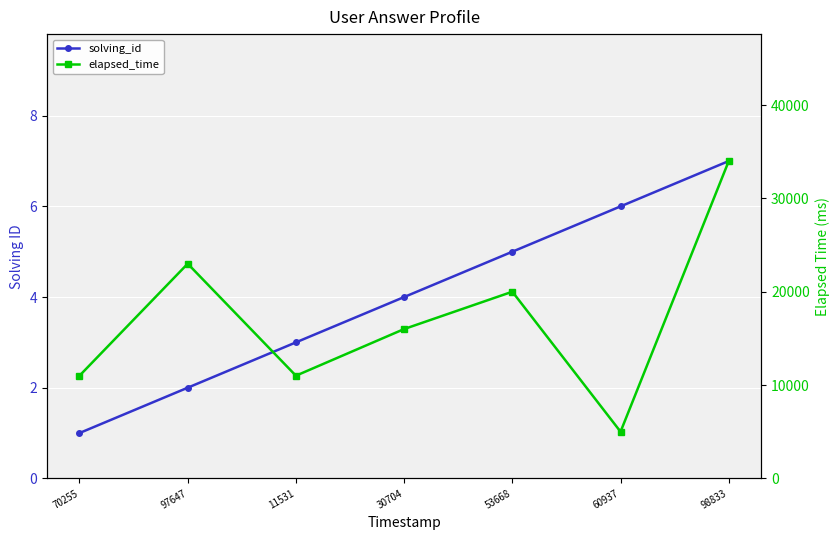

Which series has the widest spread of values?

elapsed_time